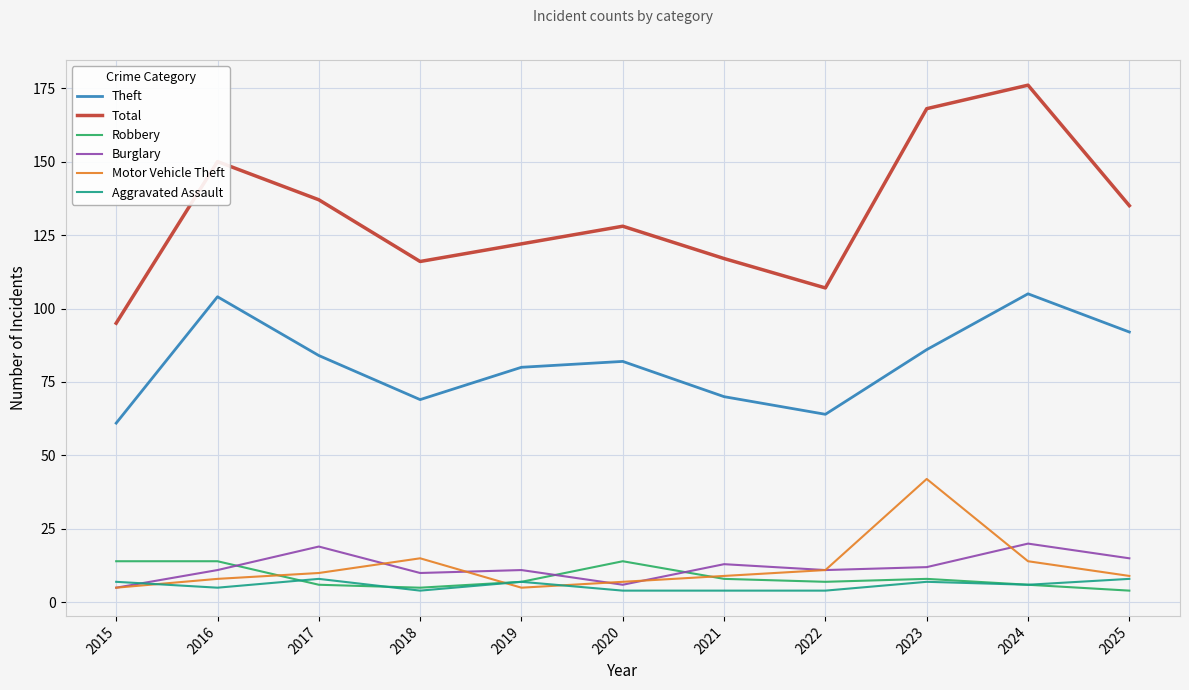

Reading left to right, what are all the values shown in this chart?

Theft: 61	104	84	69	80	82	70	64	86	105	92
Total: 95	150	137	116	122	128	117	107	168	176	135
Robbery: 14	14	6	5	7	14	8	7	8	6	4
Burglary: 5	11	19	10	11	6	13	11	12	20	15
Motor Vehicle Theft: 5	8	10	15	5	7	9	11	42	14	9
Aggravated Assault: 7	5	8	4	7	4	4	4	7	6	8